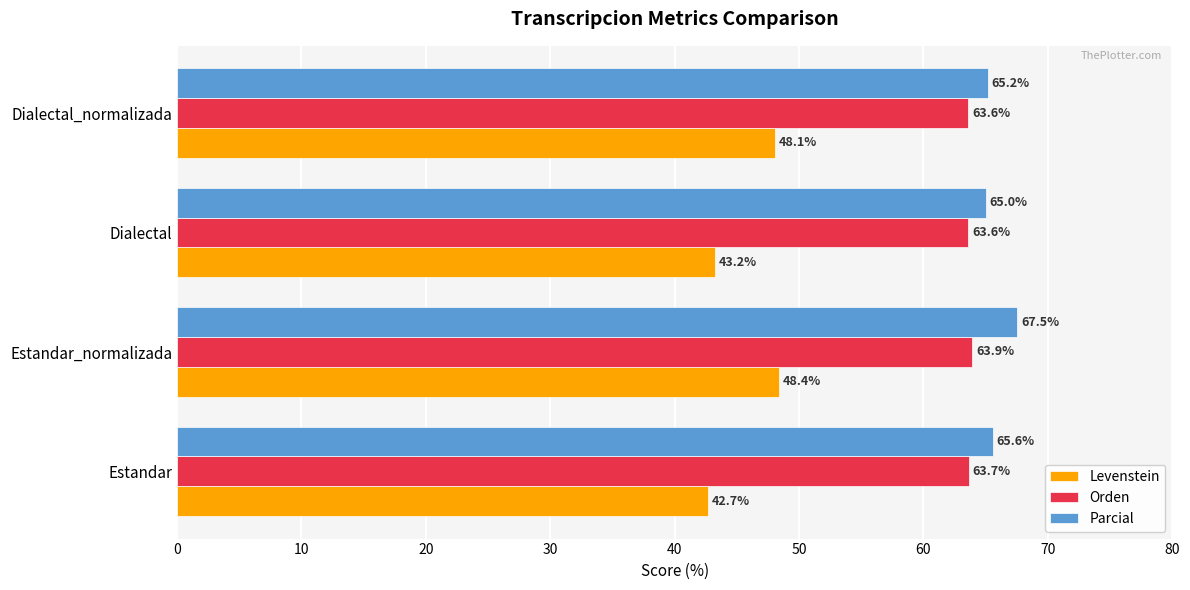

At which category is the sum across all series the highest?

Estandar_normalizada